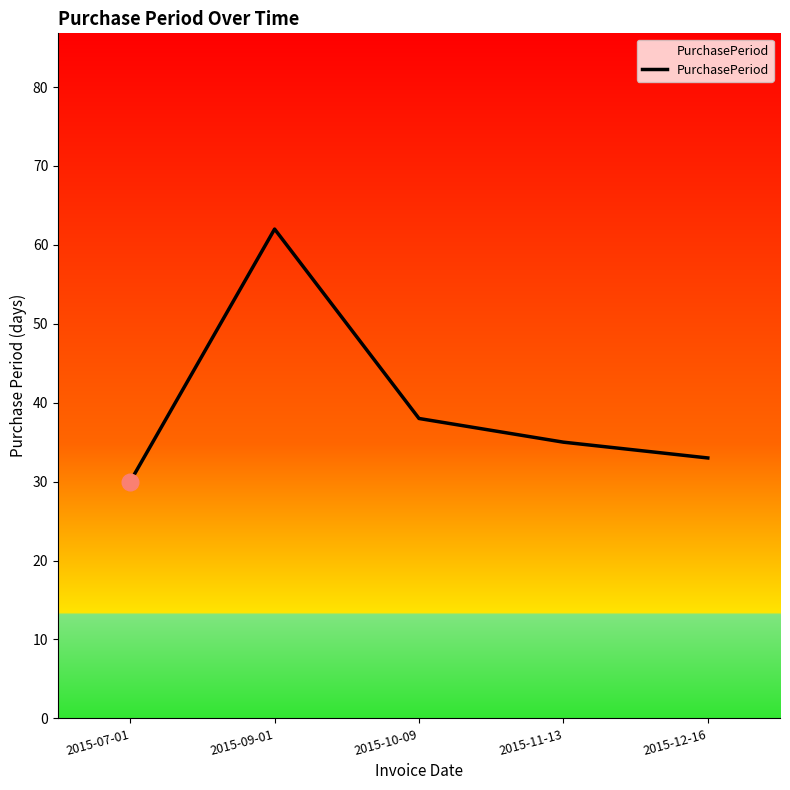

Where is the first local maximum?

2015-09-01